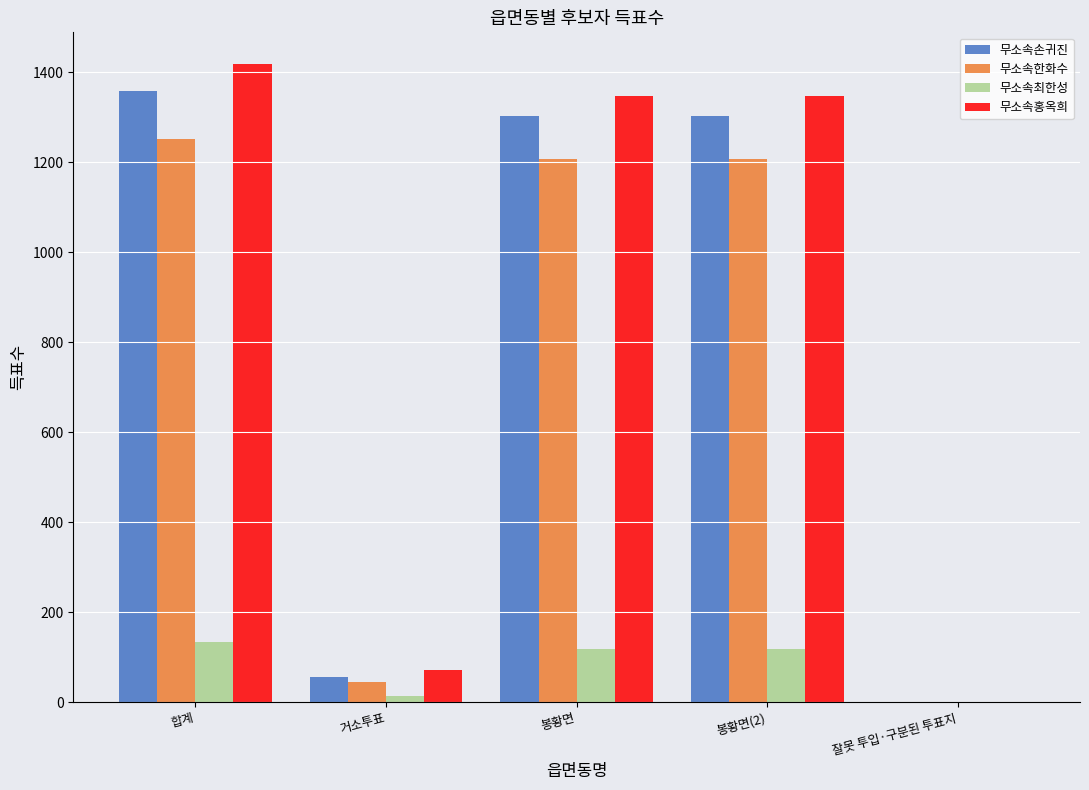

Reading left to right, extract all data points from this chart.

무소속손귀진: 합계=1359	거소투표=56	봉황면=1302	봉황면(2)=1302	잘못 투입·구분된 투표지=1
무소속한화수: 합계=1252	거소투표=45	봉황면=1207	봉황면(2)=1207	잘못 투입·구분된 투표지=0
무소속최한성: 합계=133	거소투표=14	봉황면=119	봉황면(2)=119	잘못 투입·구분된 투표지=0
무소속홍옥희: 합계=1418	거소투표=71	봉황면=1347	봉황면(2)=1347	잘못 투입·구분된 투표지=0